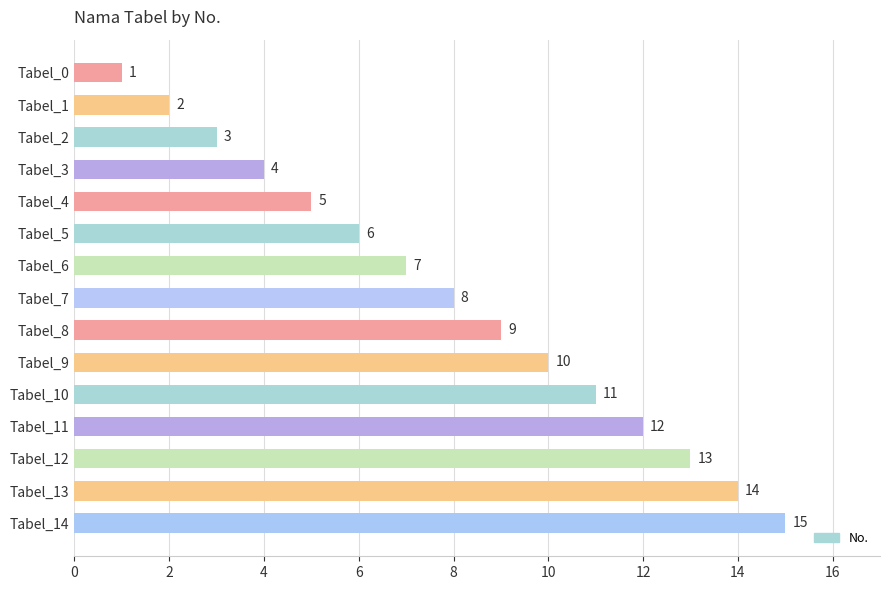

Are the bars horizontal?

Yes